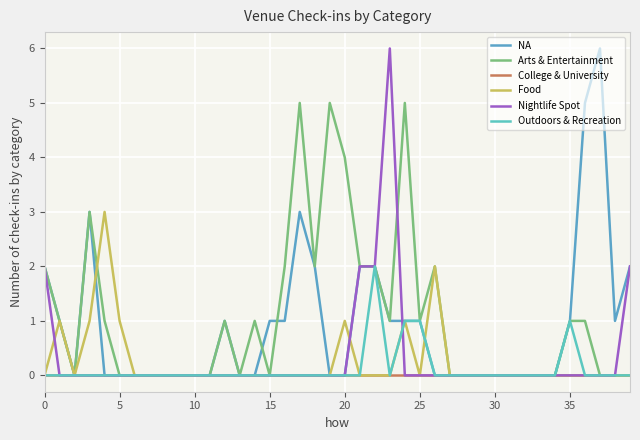

Which category has the highest value in the Nightlife Spot series?

23